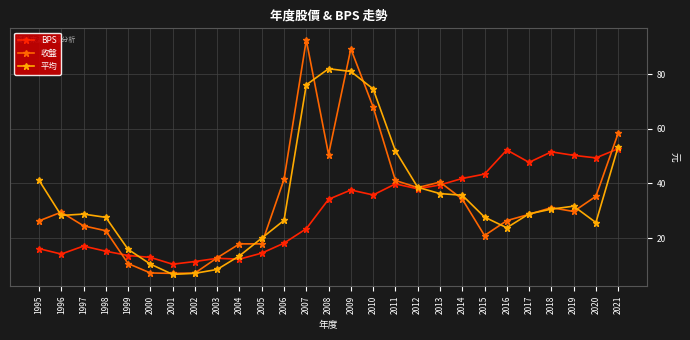

True or false: BPS and 收盤 intersect in this chart.

True